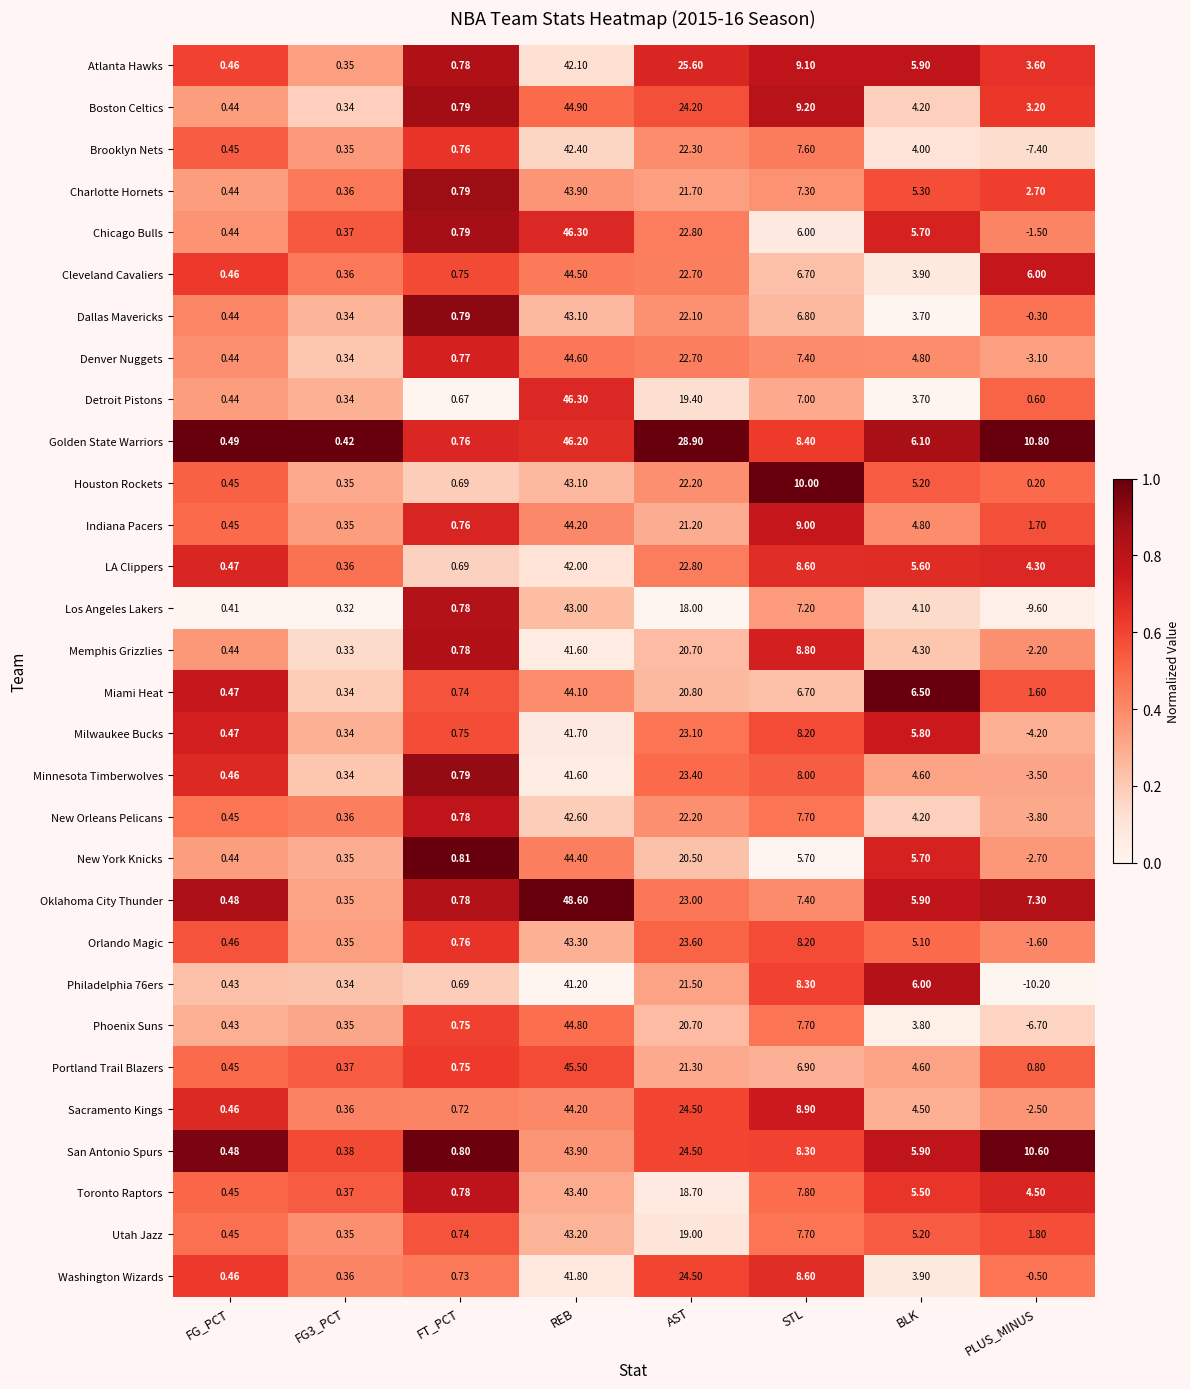

Which series has the widest spread of values?

Los Angeles Lakers